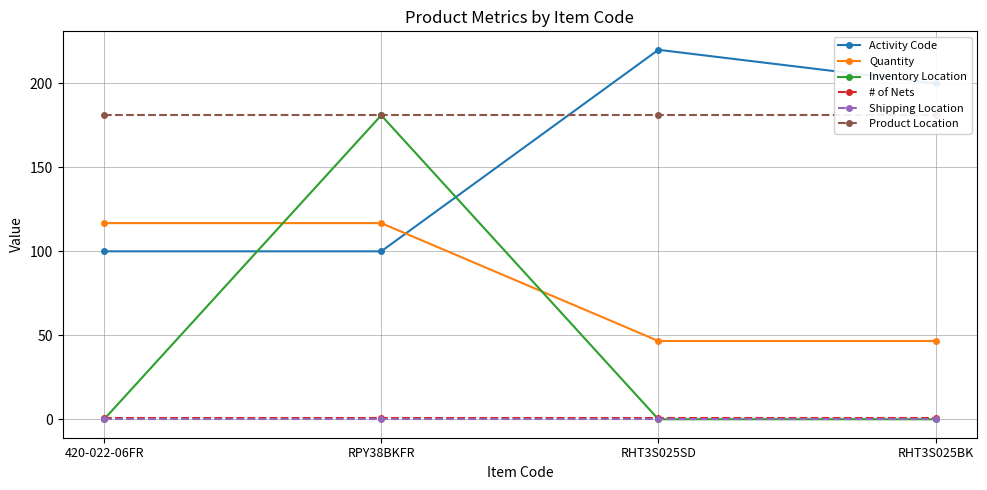

True or false: # of Nets and Activity Code cross at least once.

False